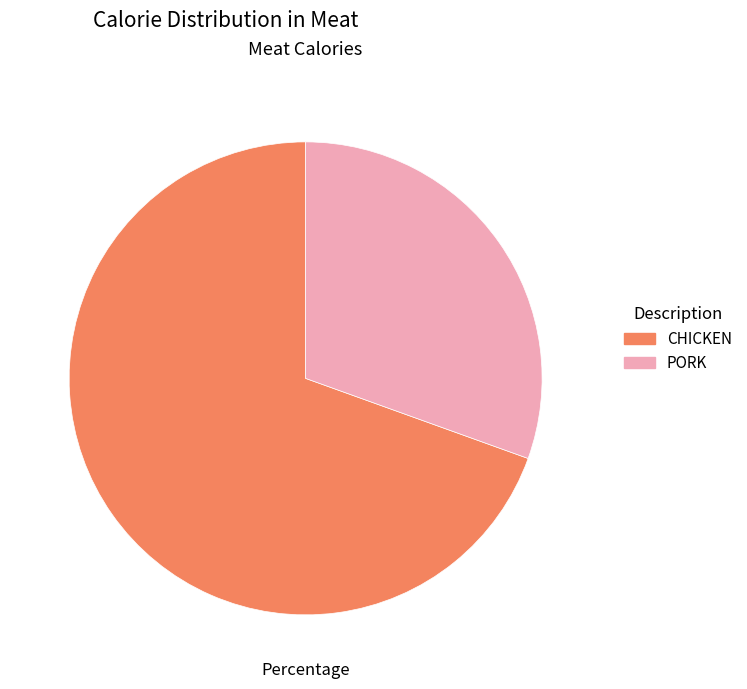

Between PORK and CHICKEN, which is larger?

CHICKEN